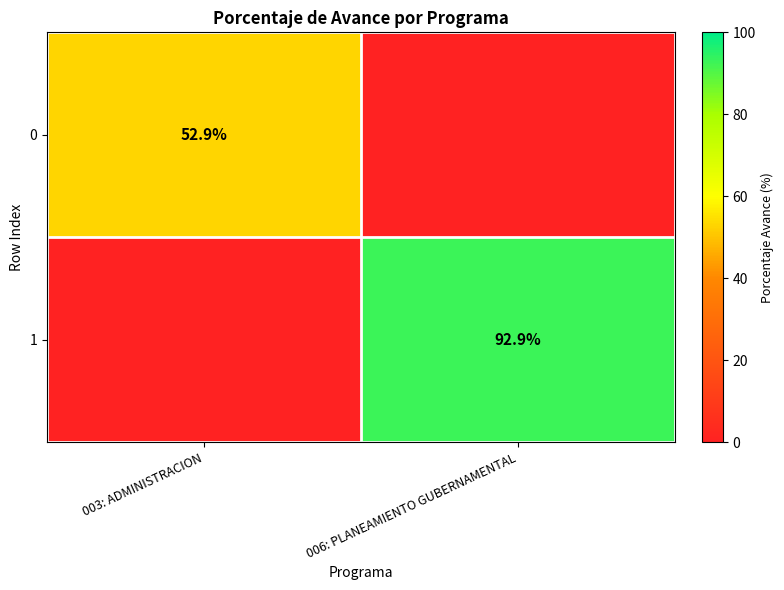

Is the value of 1 at 006: PLANEAMIENTO GUBERNAMENTAL greater than the value of 0 at 003: ADMINISTRACION?

Yes